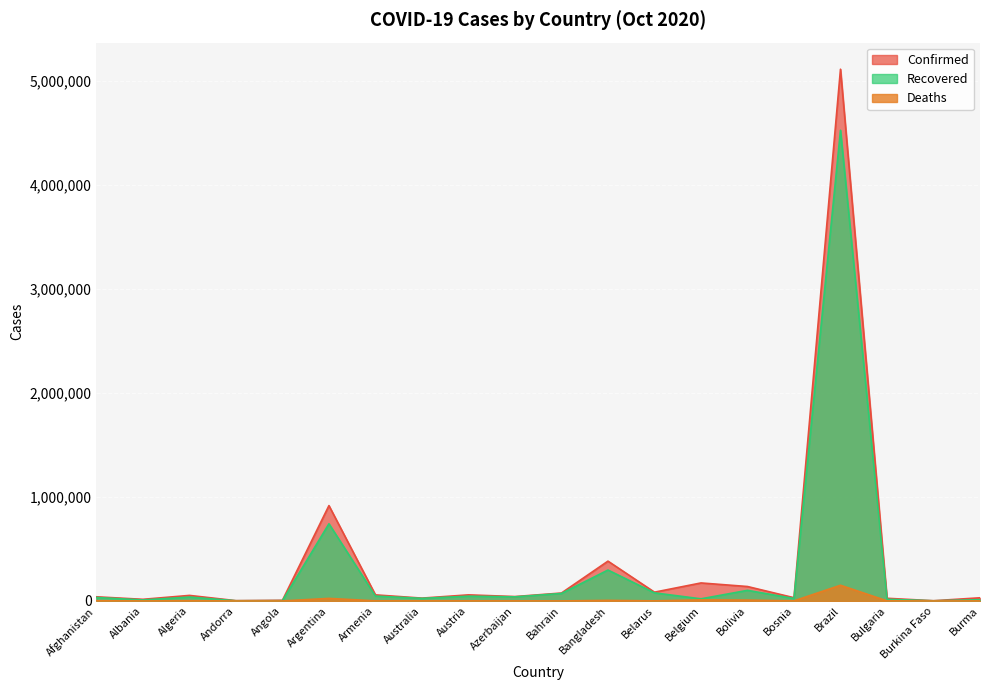

Where is Confirmed nearest to the value 2557966?

Argentina